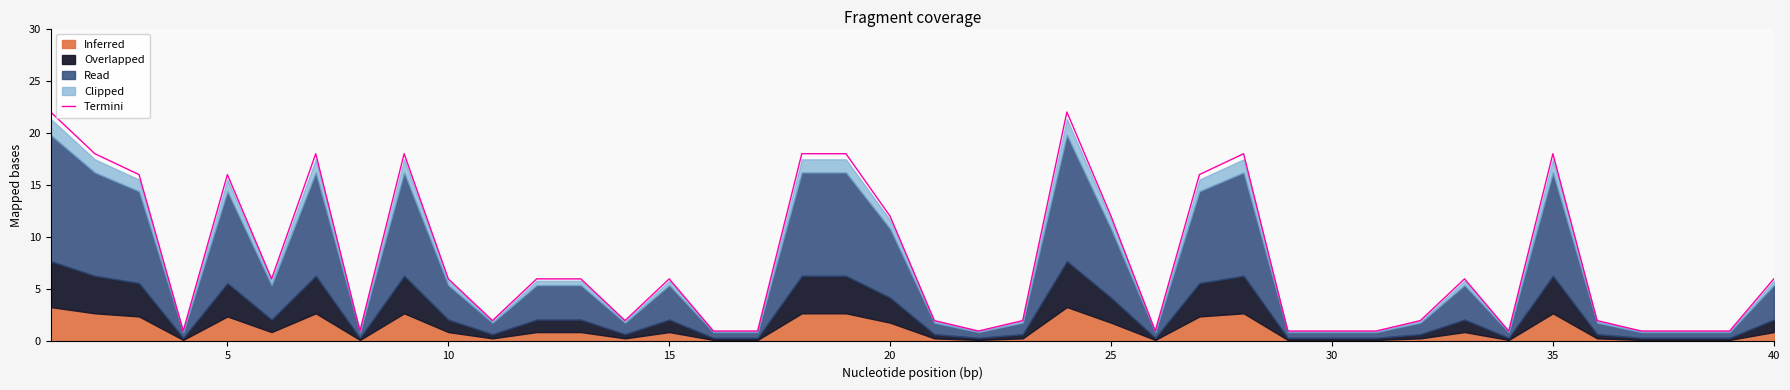

What is the maximum value shown in the chart?

22